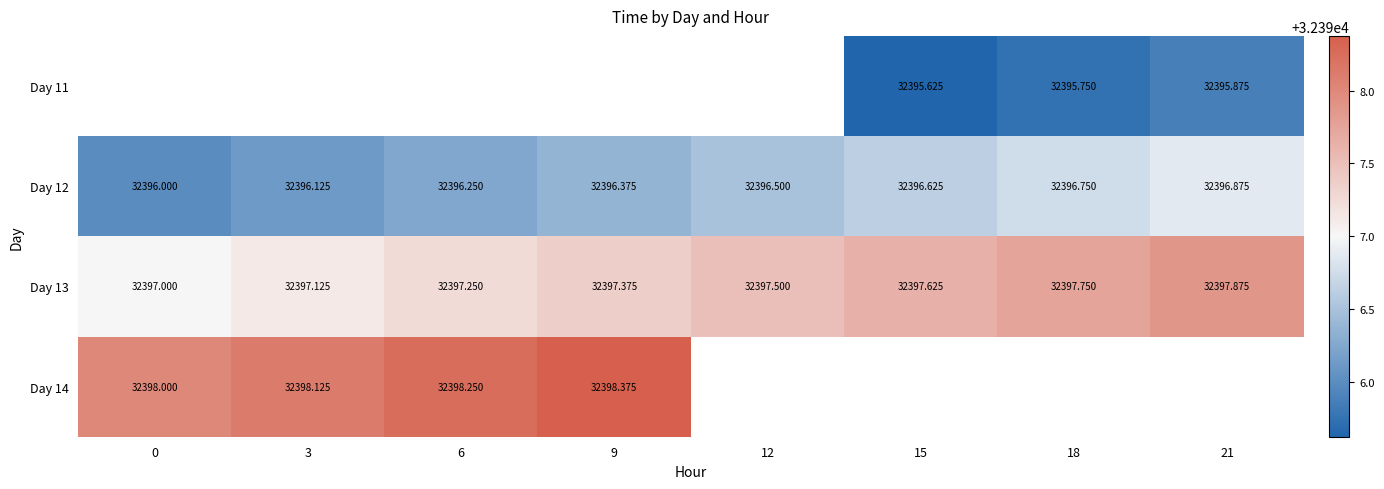

Which series has the largest total across all categories?

Day 13